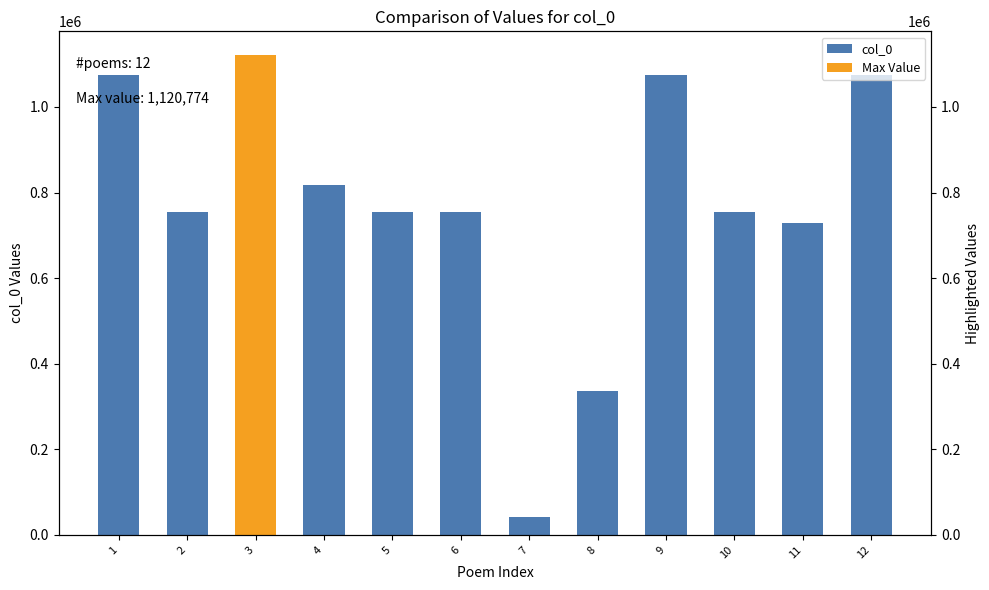

What is the average value?

774309